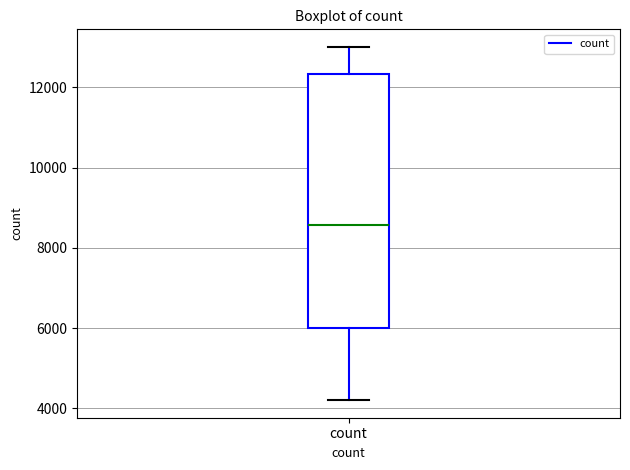

Read this box plot against the y-axis: the position of the median line, the range covered by the box, and the ends of both whiskers. The values are not printed on the chart, so give them approximately, as read against the axis.

median 8600, box 6000 to 12400, whiskers 4200 to 13000